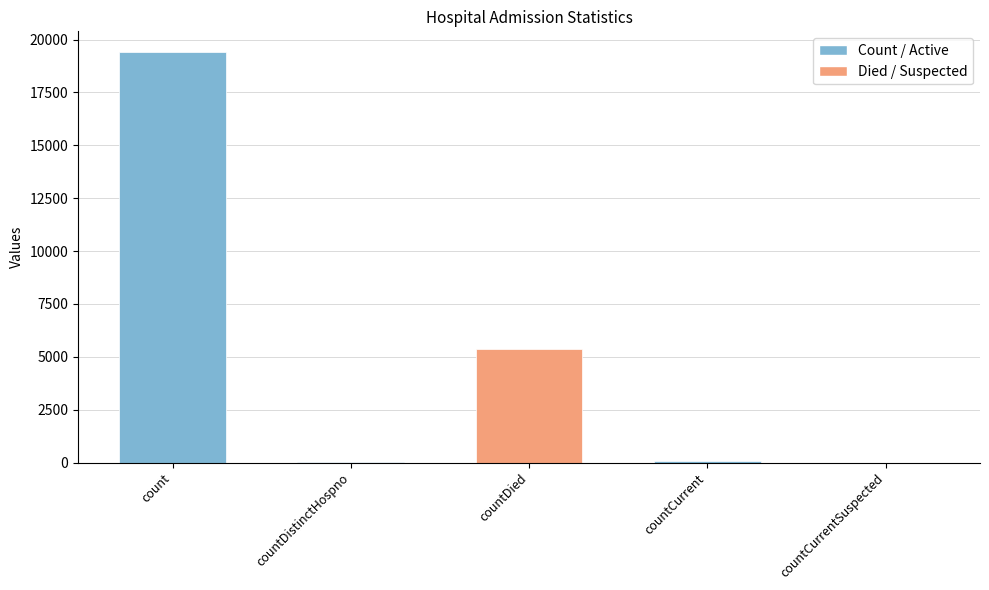

How many distinct data groups are displayed?

1